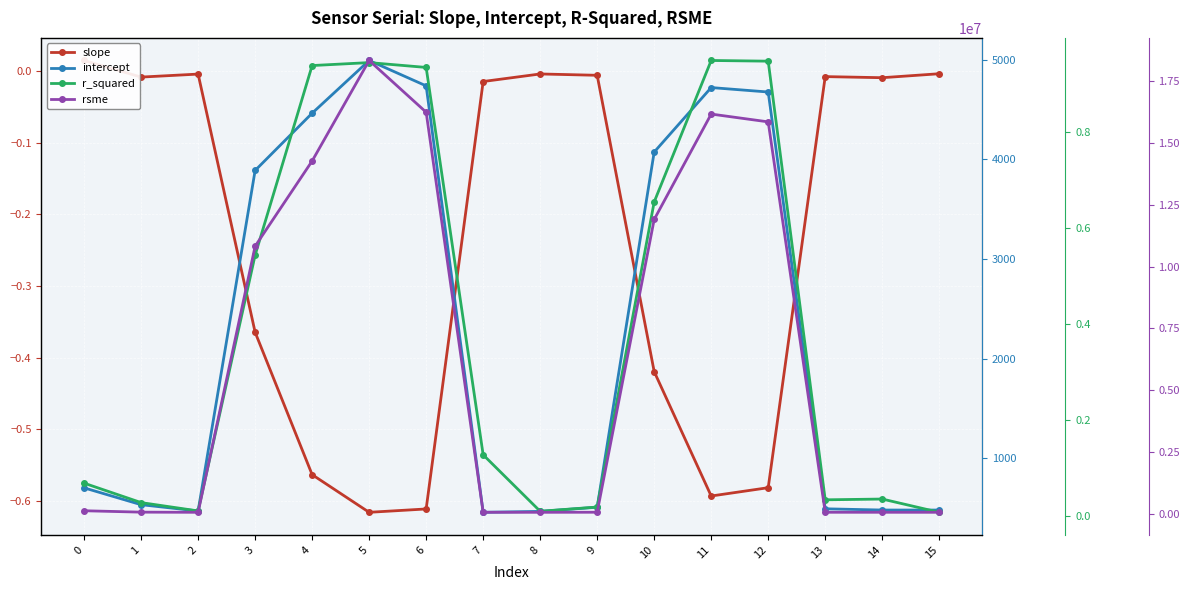

Between 2 and 1, which is larger?

2